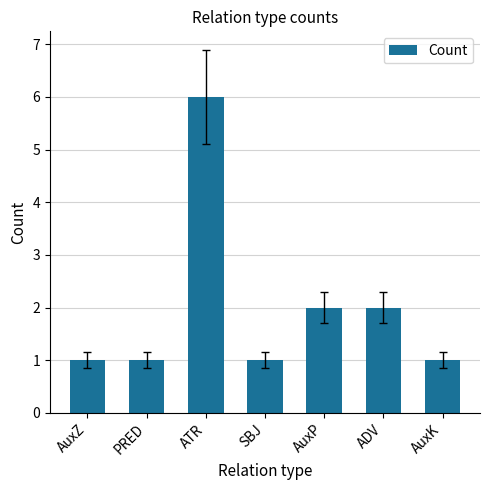

What is the label of the 4th bar from the left?

SBJ